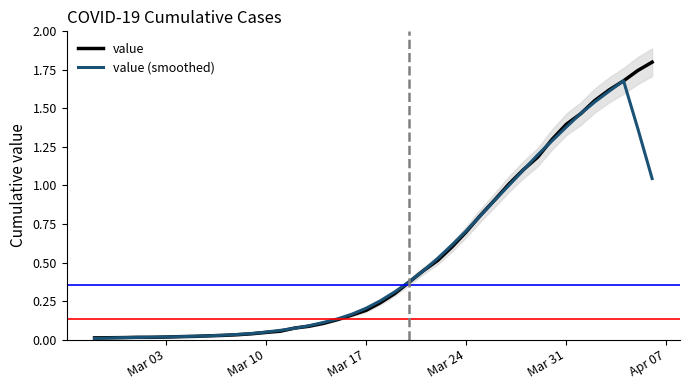

What are all the series names shown in the legend?

value, value (smoothed)